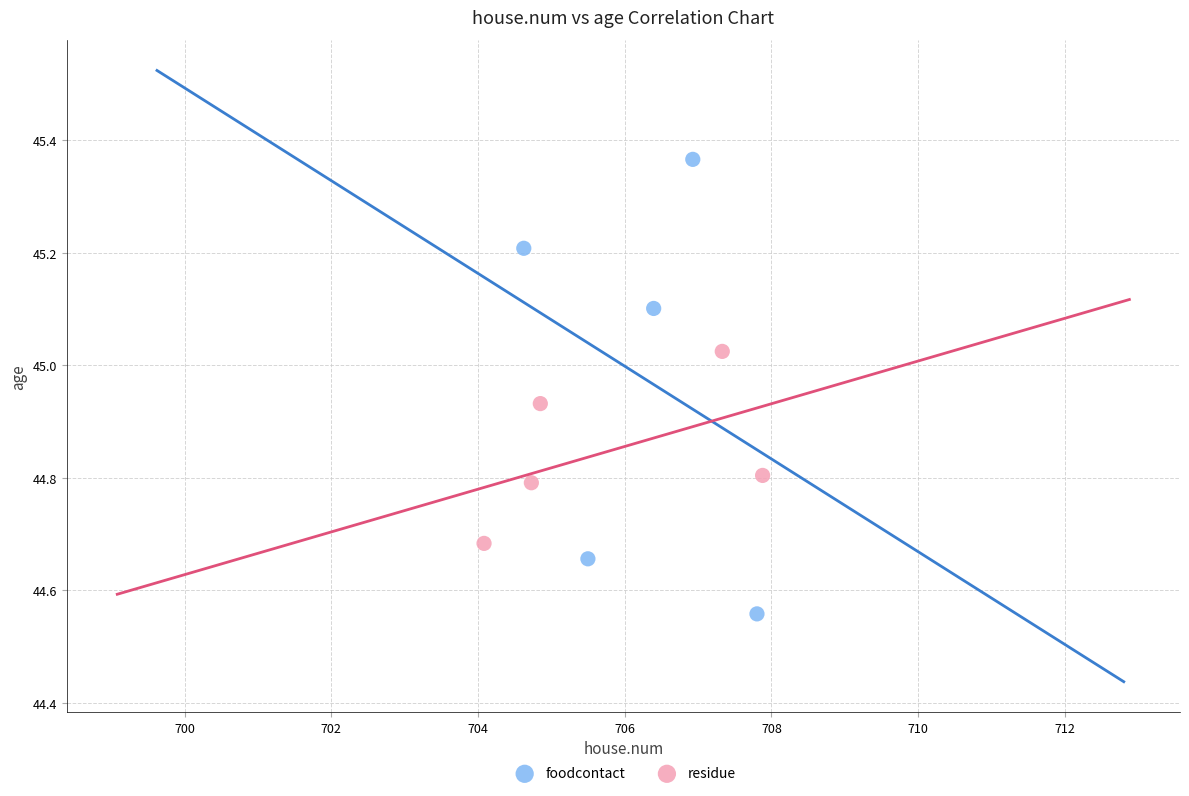

Which series reaches the maximum Y coordinate?

foodcontact